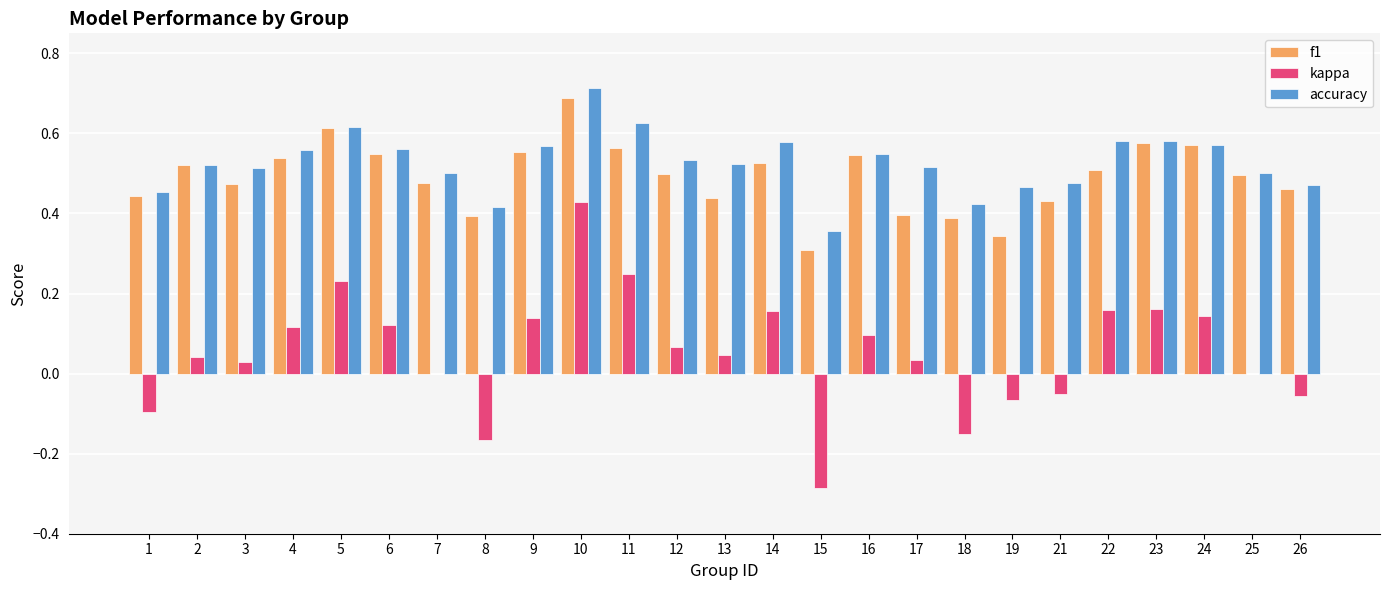

What is the sum of all accuracy values?

13.2